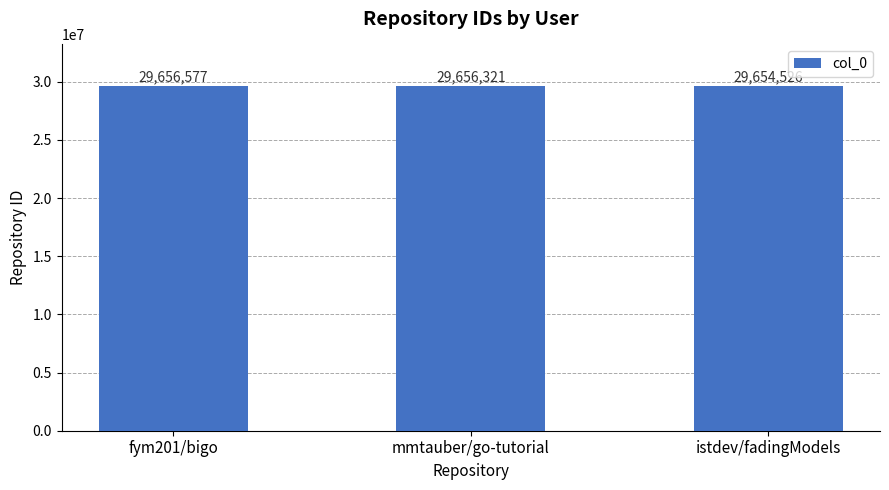

Rank the categories by value from highest to lowest.

fym201/bigo, mmtauber/go-tutorial, istdev/fadingModels